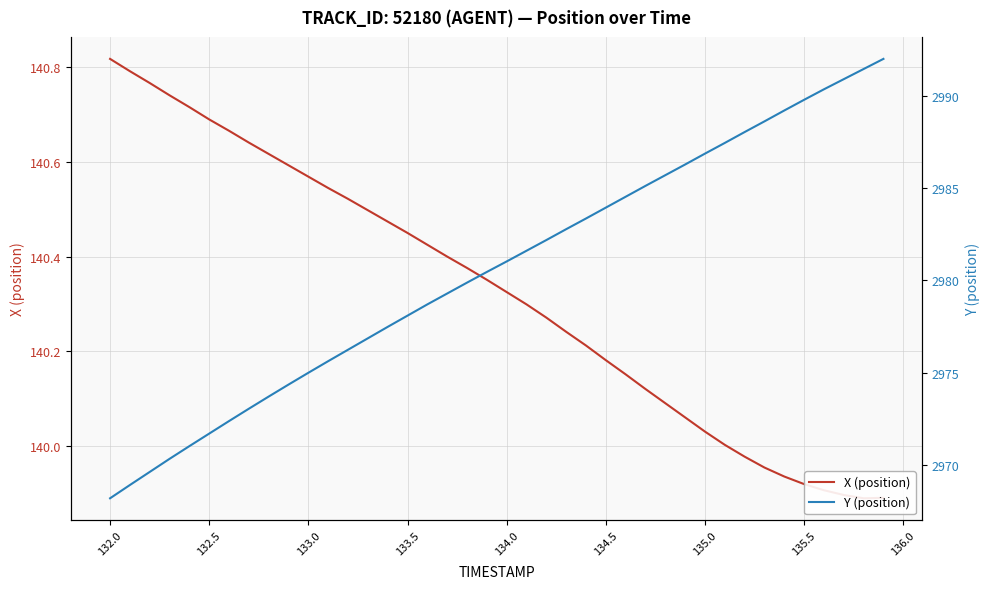

What is the sum of all X (position) values?

5613.0